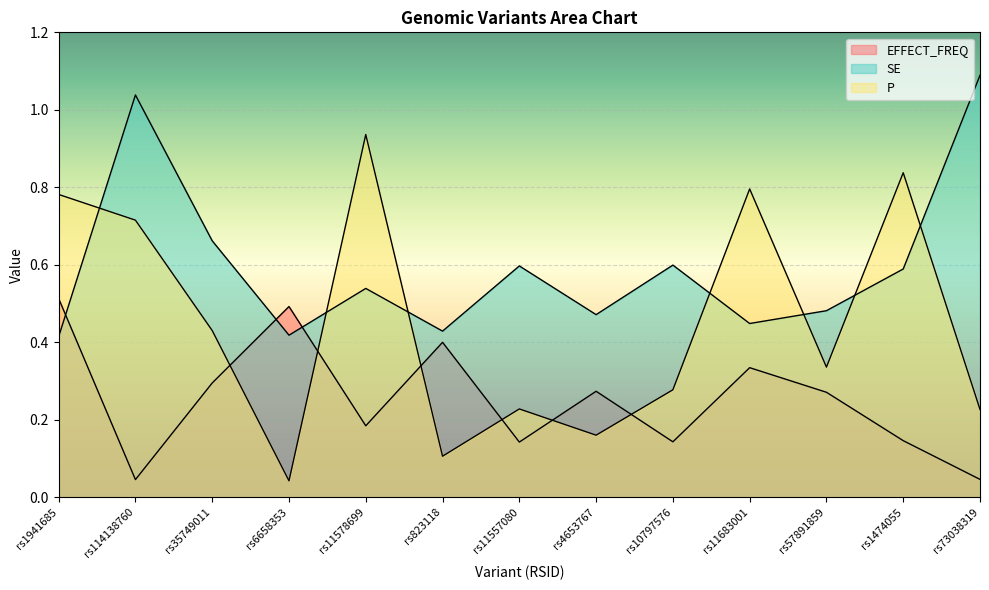

At how many categories does at least one series exceed 0?

13